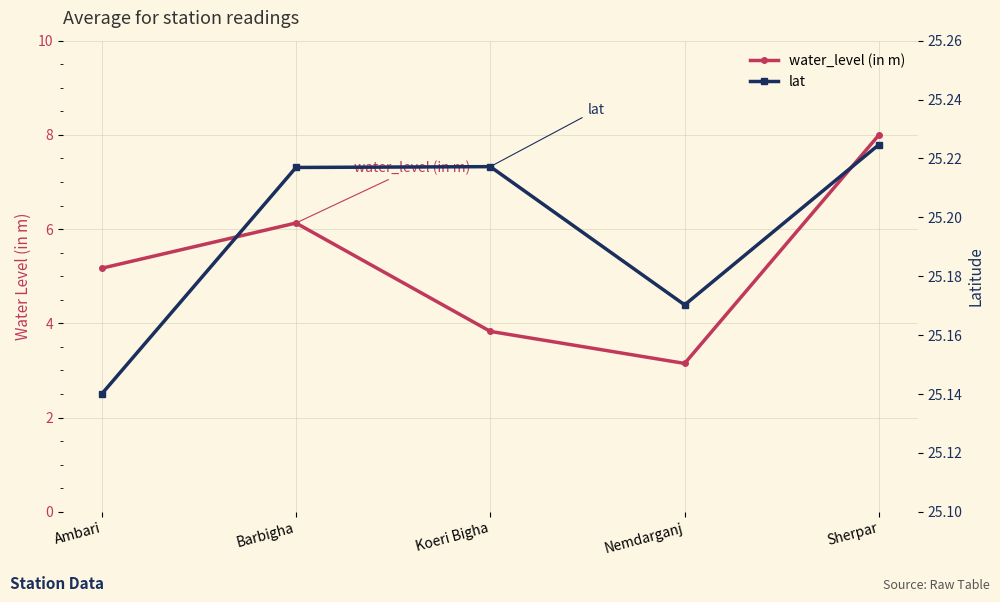

List the series in order of their peak value, highest first.

lat, water_level (in m)